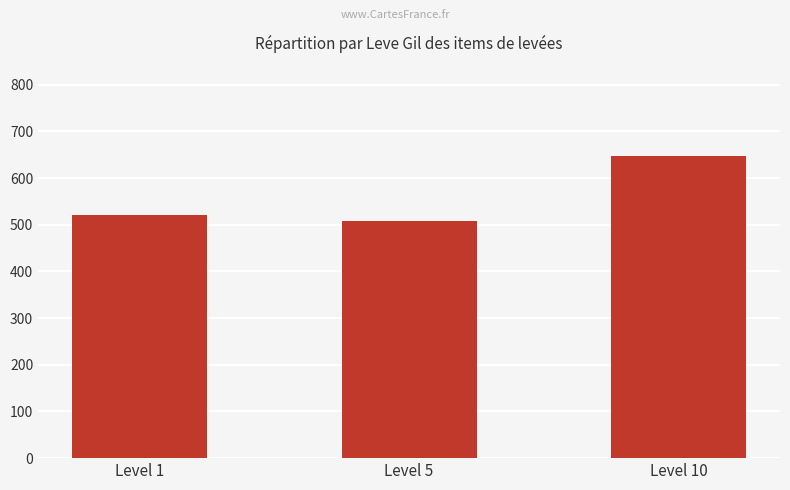

What is the change in value from Level 5 to Level 10?

+138.3